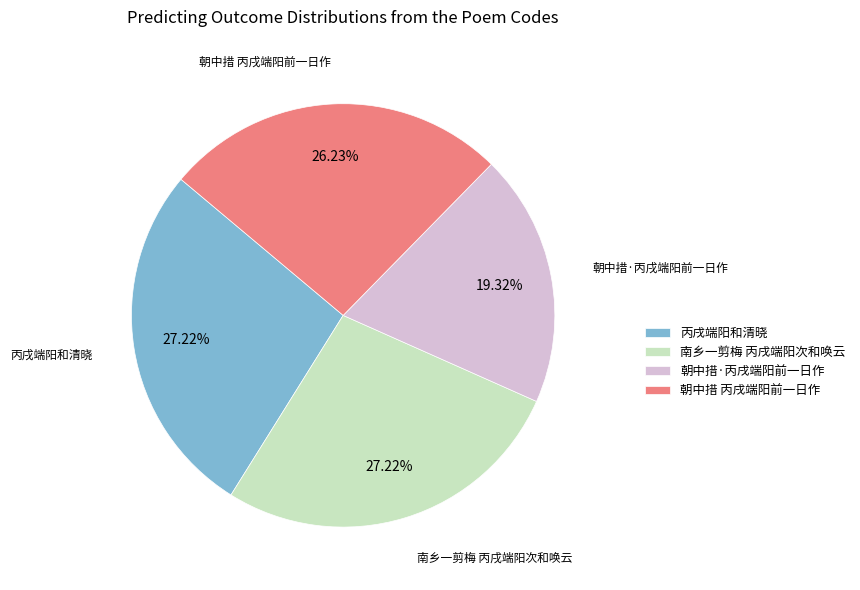

How much of the chart is everything except 南乡一剪梅 丙戌端阳次和唤云?

72.8%